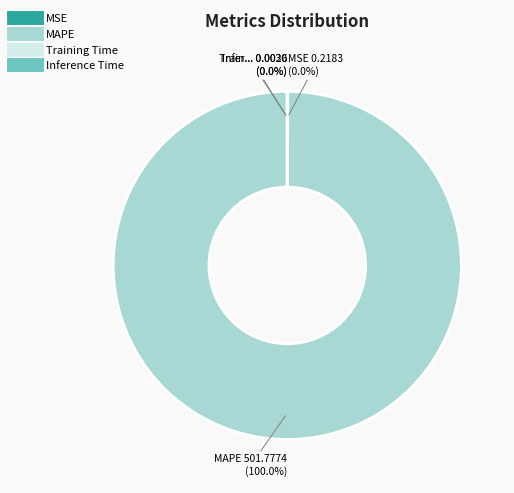

Which slice represents more than half of the pie?

MAPE